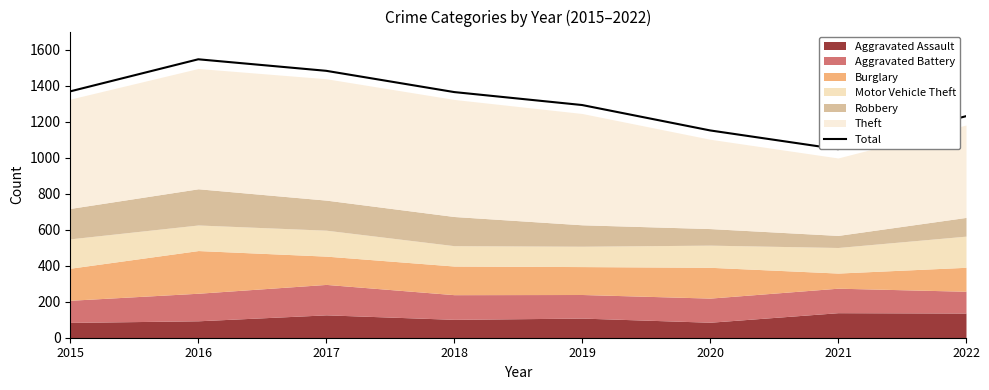

What is the sum of all values?

10480